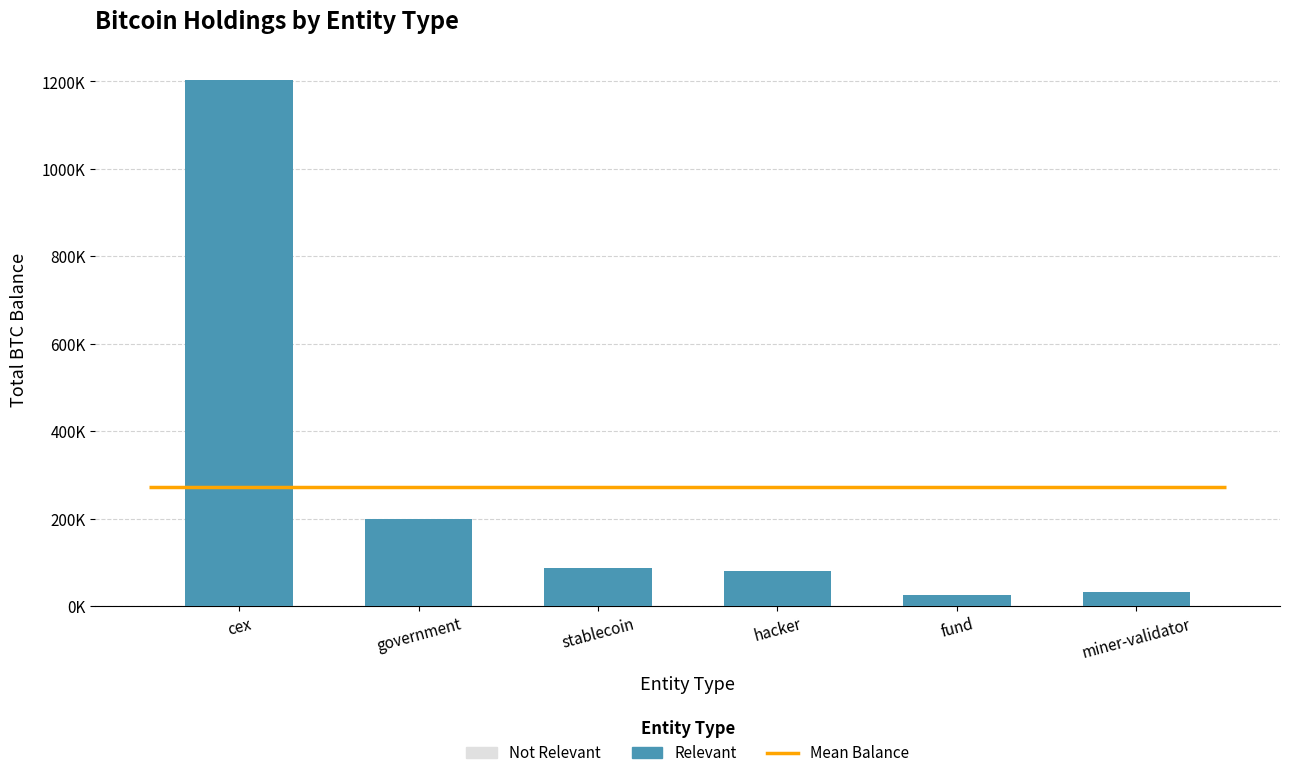

Reading left to right, transcribe all the data shown in this chart.

Not Relevant: 1203921.5	200014.1	86335.5	79957.3	25555.6	31643.4
Relevant: 1203921.5	200014.1	86335.5	79957.3	25555.6	31643.4